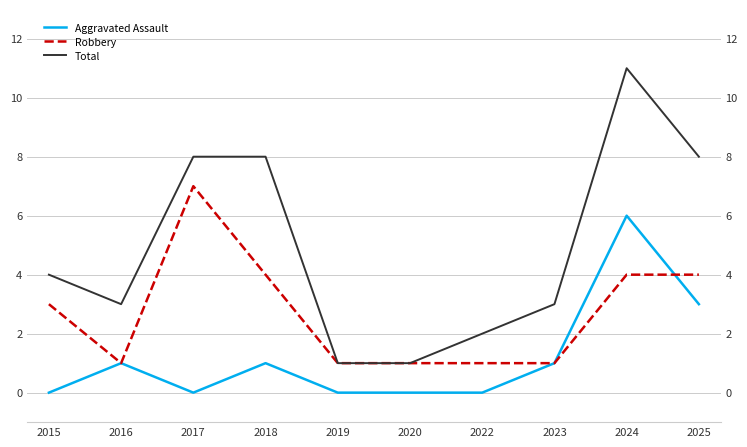

At which label does Total first exceed 4?

2017